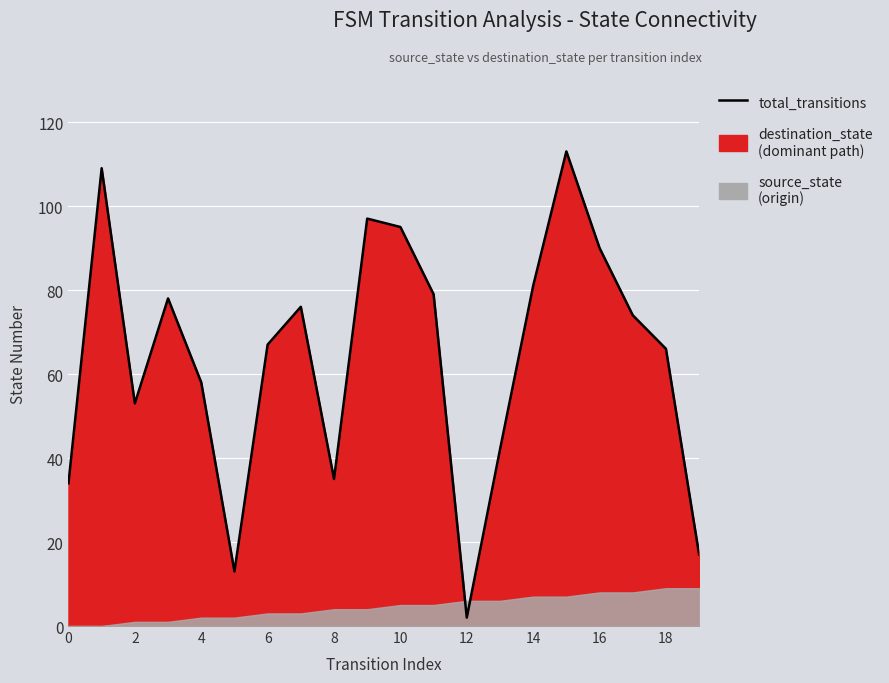

True or false: the data shows 33 at 4.

False